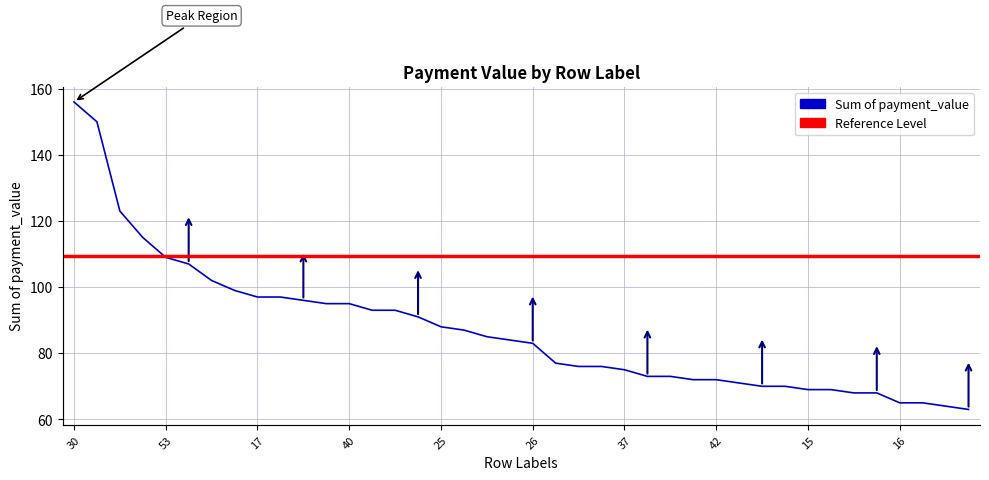

At which category does the chart reach its peak across all series?

30